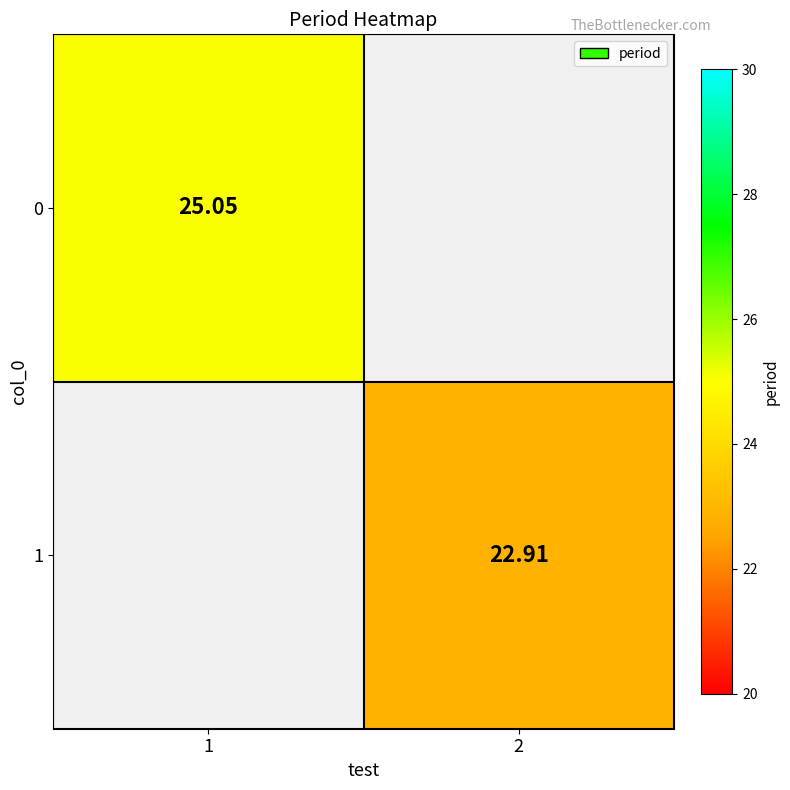

List the labels in order of 0 value, largest first.

1, 2